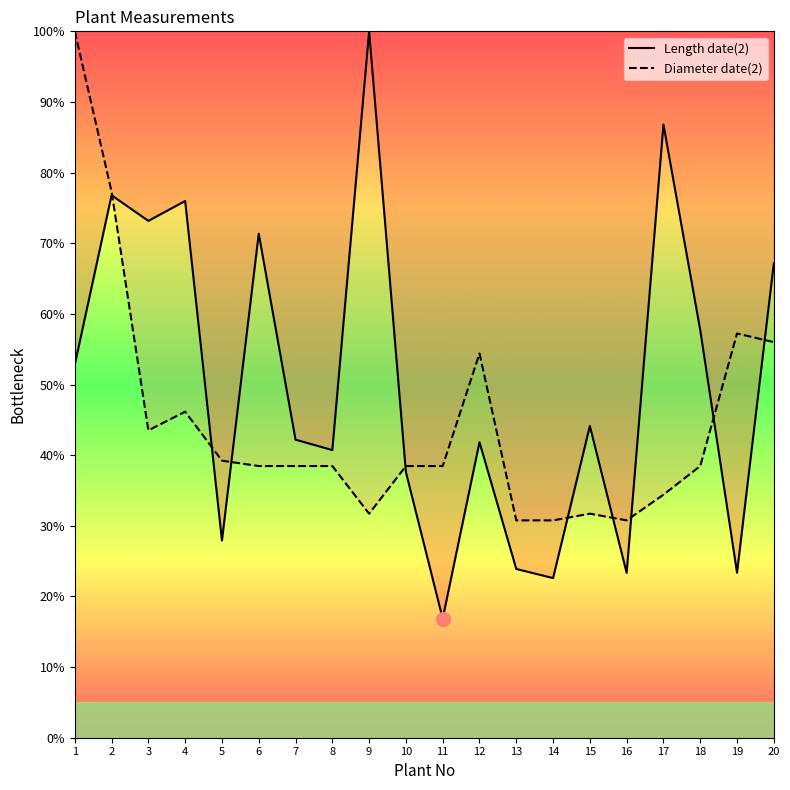

Between 11 and 18, which series saw the biggest shift?

Length date(2)